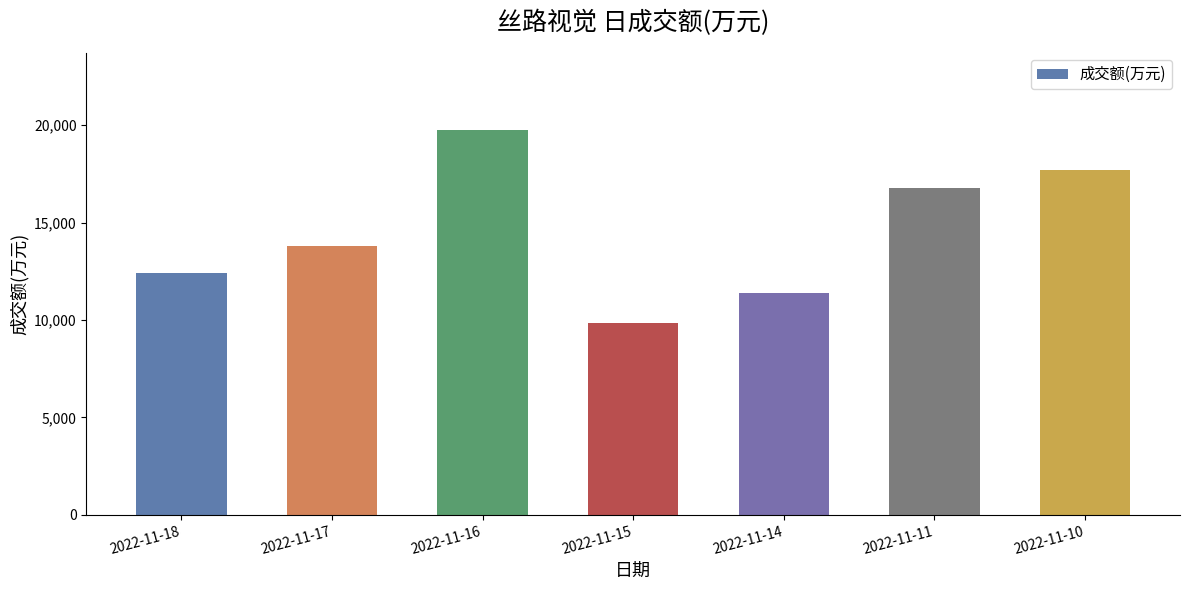

What is the sum of the values at 2022-11-17 and 2022-11-18?

26222